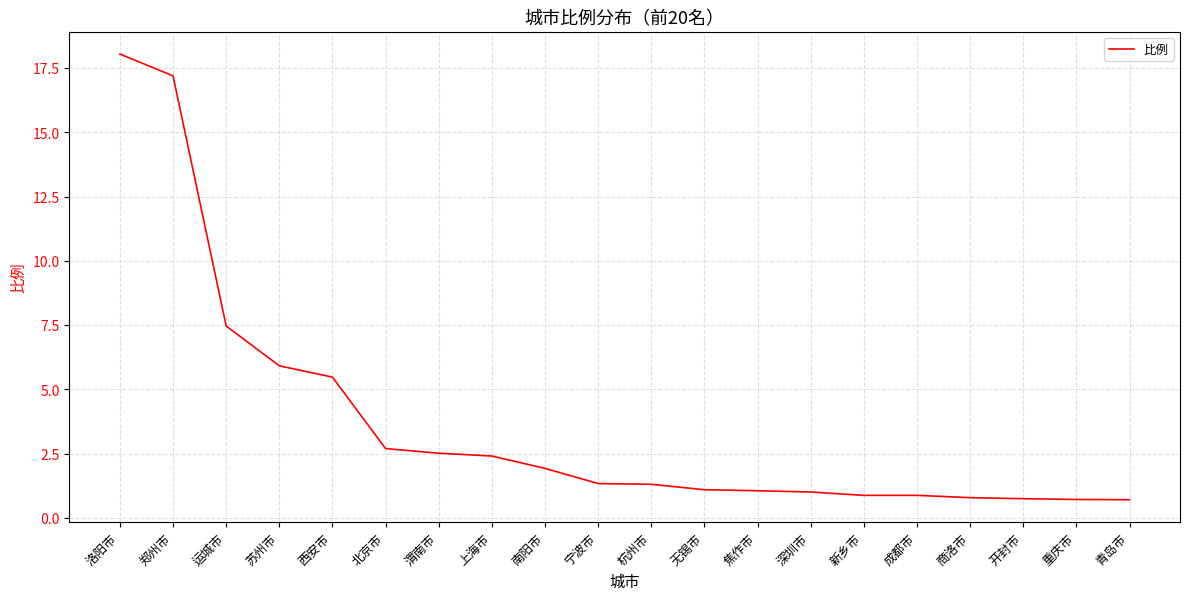

What is the smallest value displayed?

0.7